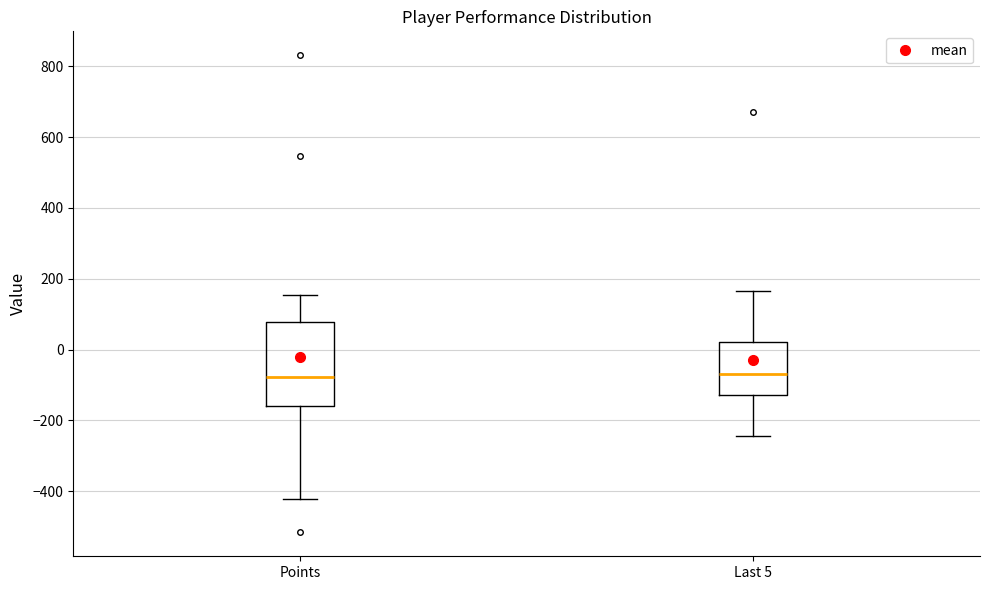

Reading left to right, read every box against the y-axis: the position of its median line, the range the box covers, and the ends of its whiskers. The values are not printed on the chart, so give them approximately, as read against the axis.

Points: median -80, box -160 to 80, whiskers -420 to 160
Last 5: median -60, box -120 to 20, whiskers -240 to 160